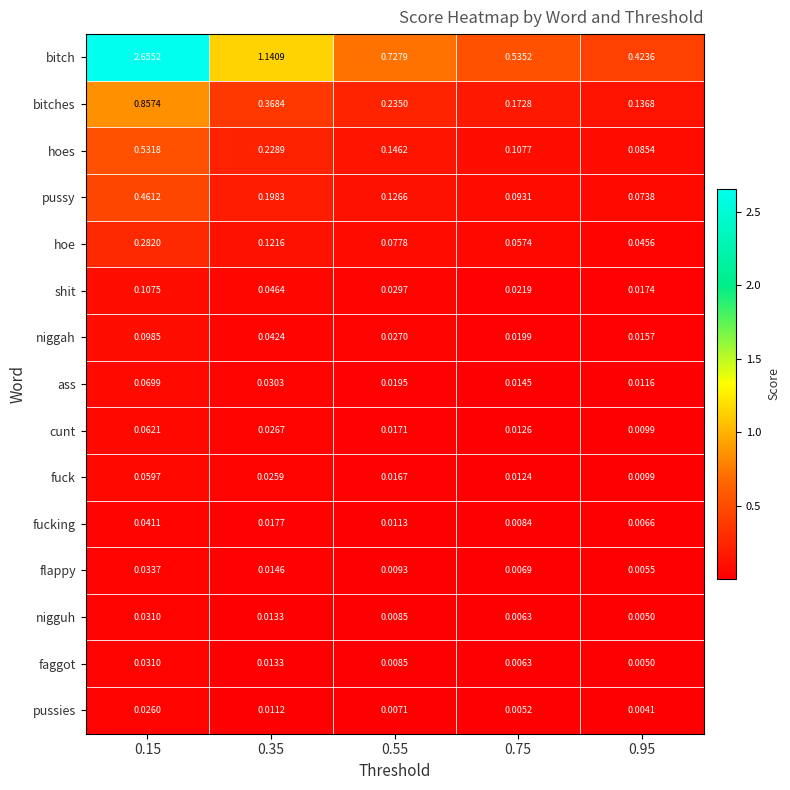

Which series changed the most between 0.35 and 0.95?

bitch